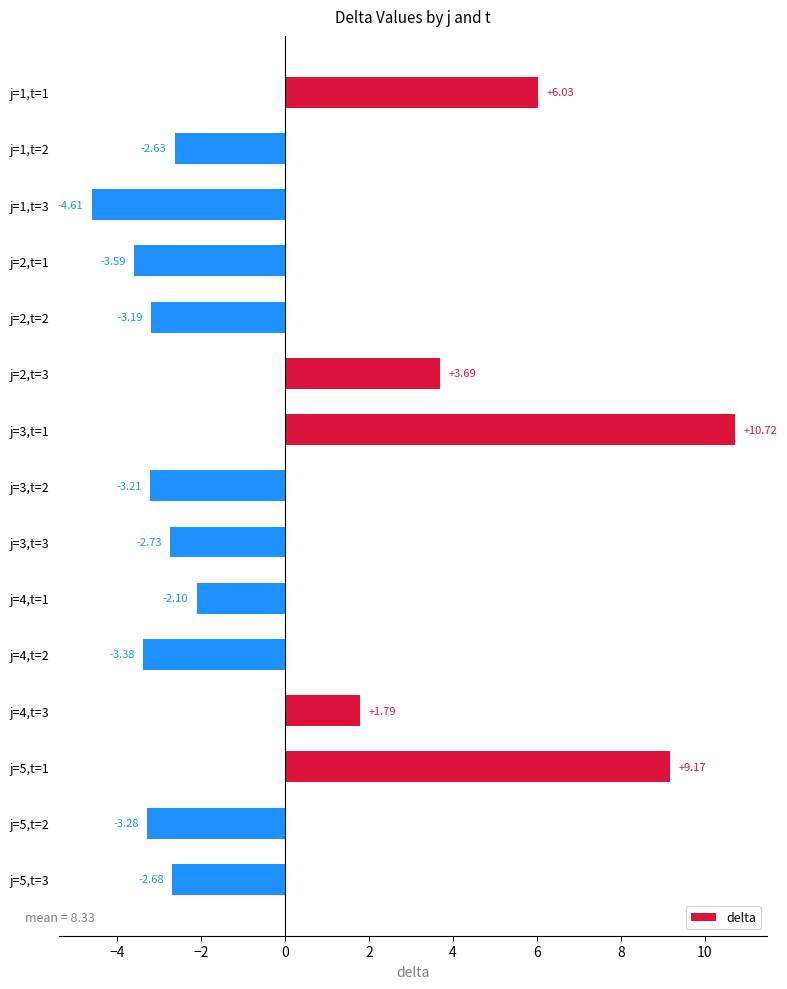

How many values are below -2?

10